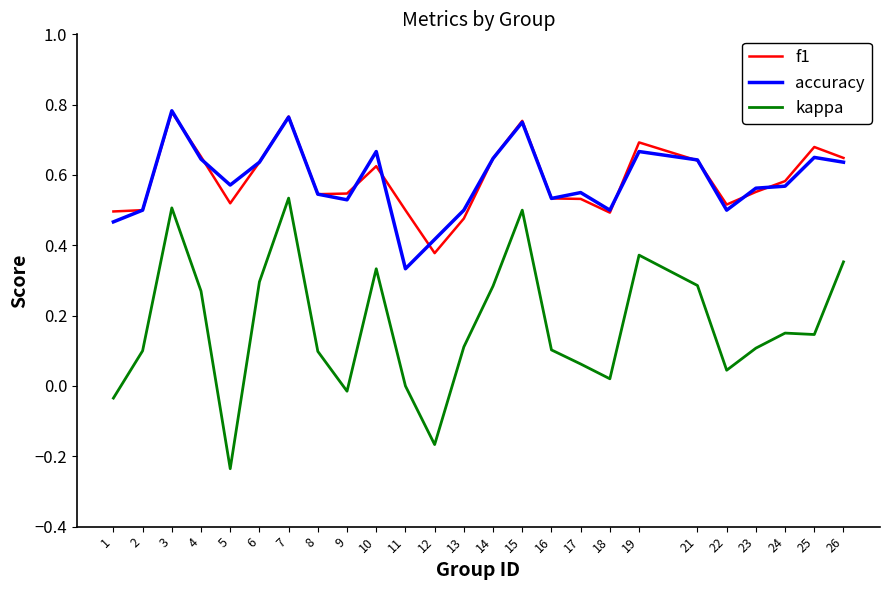

How many series are shown in this chart?

3